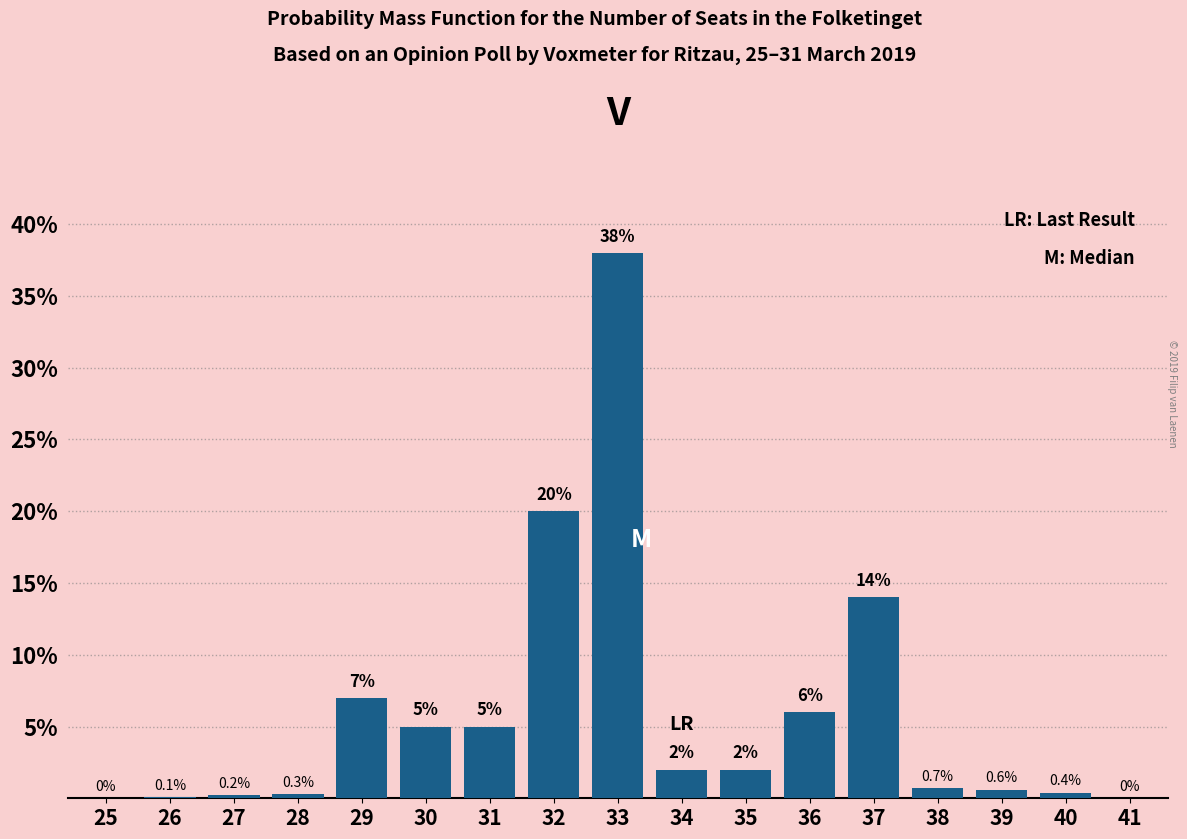

Reading right to left, transcribe all the data shown in this chart.

41=0.0	40=0.4	39=0.6	38=0.7	37=14.0	36=6.0	35=2.0	34=2.0	33=38.0	32=20.0	31=5.0	30=5.0	29=7.0	28=0.3	27=0.2	26=0.1	25=0.0